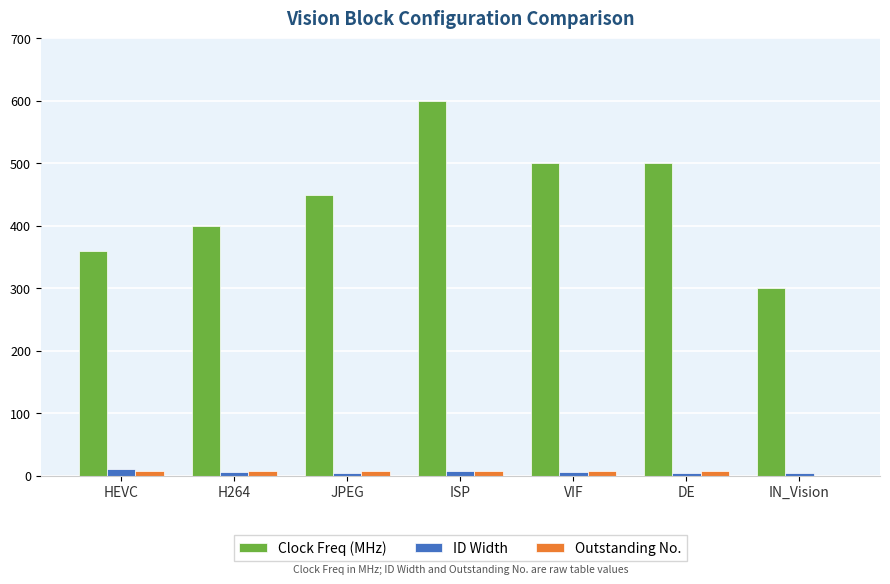

What is the maximum value shown in the chart?

600